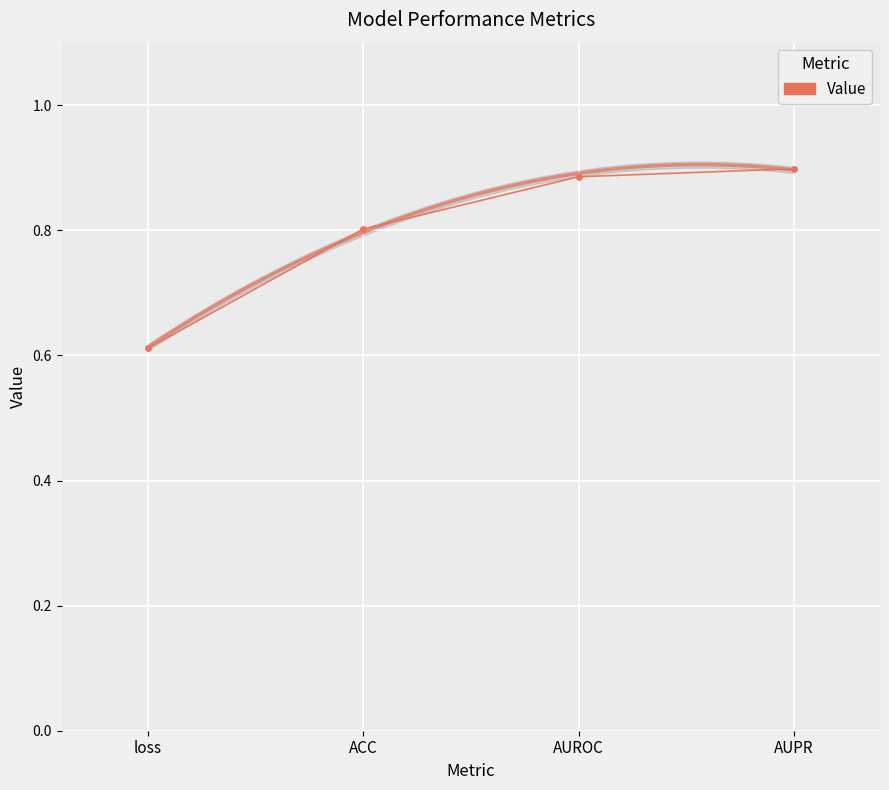

Reading left to right, transcribe all the data shown in this chart.

0.6	0.8	0.9	0.9